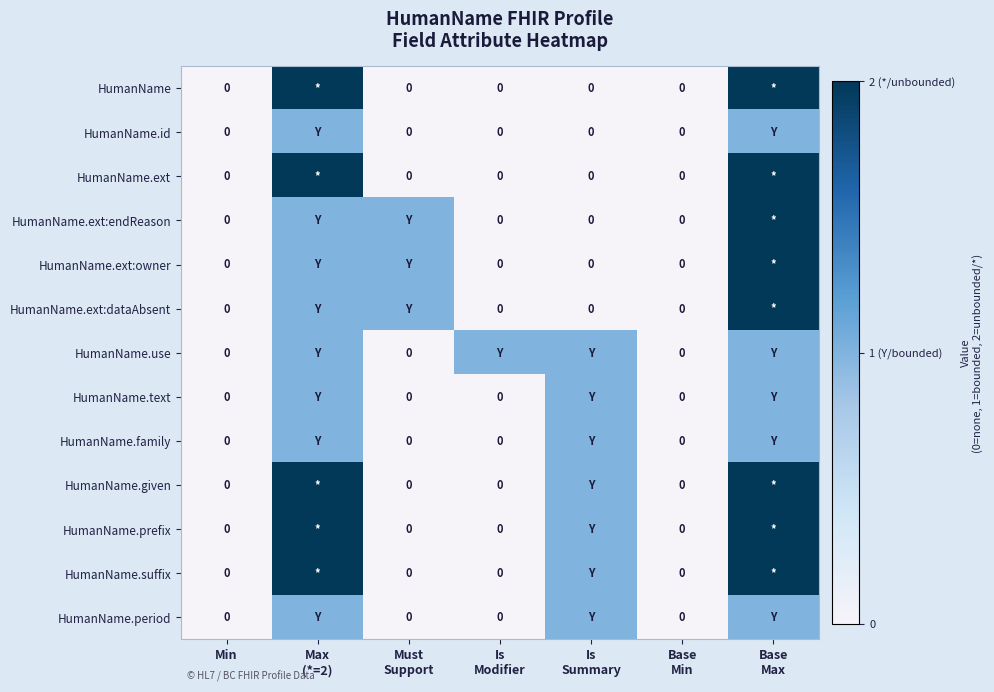

At which category is the sum across all series the highest?

Base
Max